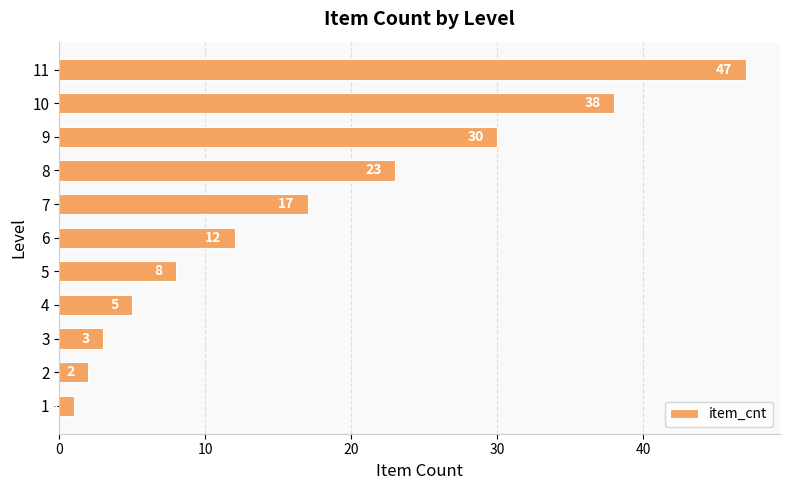

What is the approximate value at 11, to the nearest 10?

50